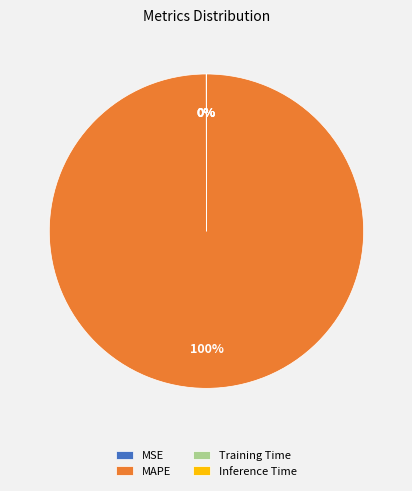

Which category has the biggest portion of the pie?

MAPE